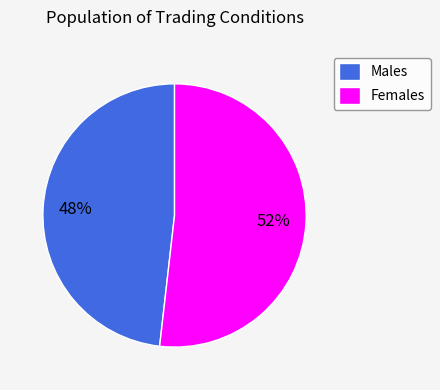

The Males slice represents 55% of the pie. True or false?

False